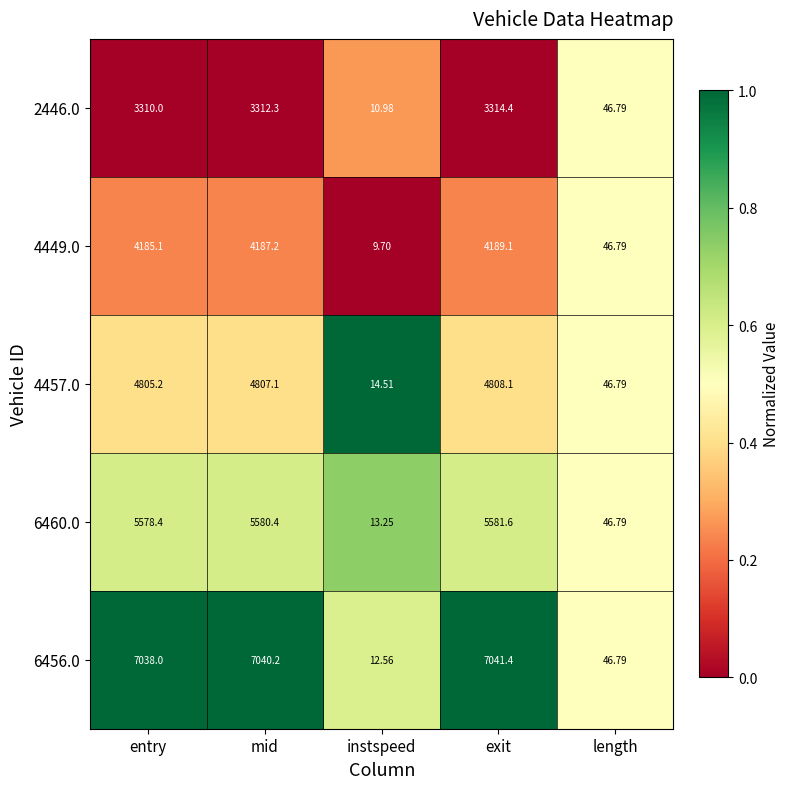

Rank the categories by 4457.0 value from highest to lowest.

exit, mid, entry, length, instspeed